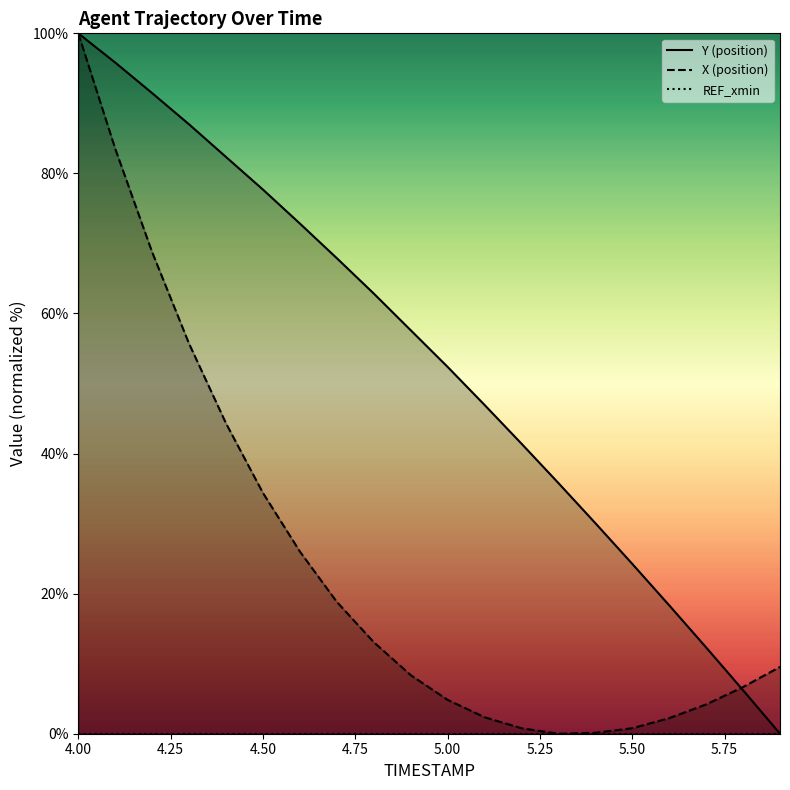

What is the maximum value for X (position)?

100.0